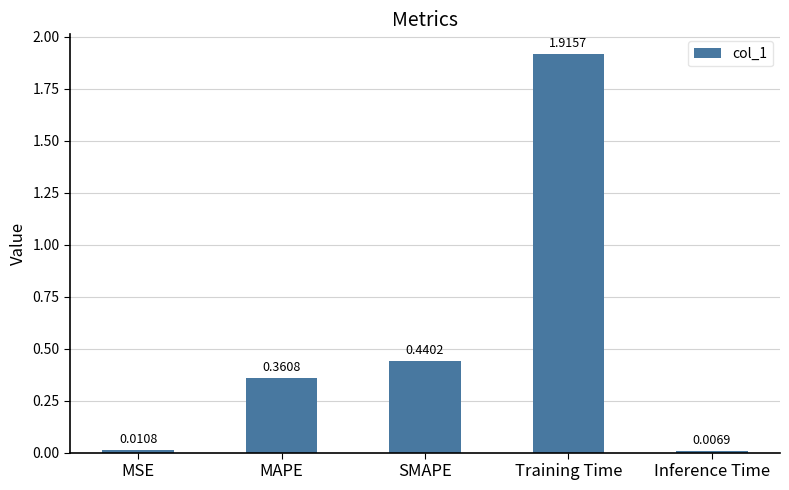

What is the sum of the values at SMAPE and MAPE?

0.8